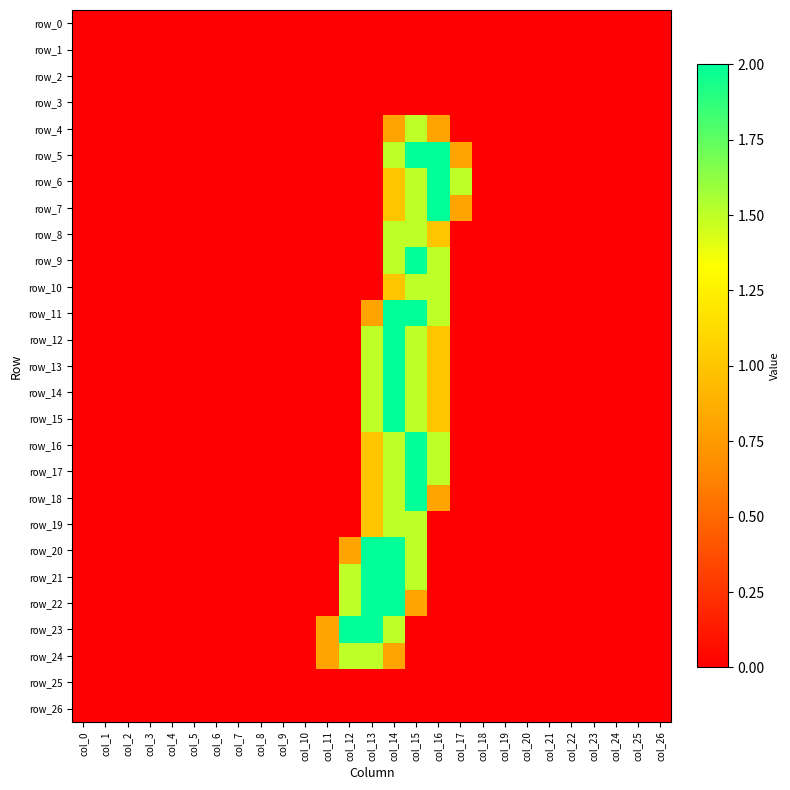

Reading left to right, extract all data points from this chart.

row_0: 0.0	0.0	0.0	0.0	0.0	0.0	0.0	0.0	0.0	0.0	0.0	0.0	0.0	0.0	0.0	0.0	0.0	0.0	0.0	0.0	0.0	0.0	0.0	0.0	0.0	0.0	0.0
row_1: 0.0	0.0	0.0	0.0	0.0	0.0	0.0	0.0	0.0	0.0	0.0	0.0	0.0	0.0	0.0	0.0	0.0	0.0	0.0	0.0	0.0	0.0	0.0	0.0	0.0	0.0	0.0
row_2: 0.0	0.0	0.0	0.0	0.0	0.0	0.0	0.0	0.0	0.0	0.0	0.0	0.0	0.0	0.0	0.0	0.0	0.0	0.0	0.0	0.0	0.0	0.0	0.0	0.0	0.0	0.0
row_3: 0.0	0.0	0.0	0.0	0.0	0.0	0.0	0.0	0.0	0.0	0.0	0.0	0.0	0.0	0.0	0.0	0.0	0.0	0.0	0.0	0.0	0.0	0.0	0.0	0.0	0.0	0.0
row_4: 0.0	0.0	0.0	0.0	0.0	0.0	0.0	0.0	0.0	0.0	0.0	0.0	0.0	0.0	0.8	1.5	0.8	0.0	0.0	0.0	0.0	0.0	0.0	0.0	0.0	0.0	0.0
row_5: 0.0	0.0	0.0	0.0	0.0	0.0	0.0	0.0	0.0	0.0	0.0	0.0	0.0	0.0	1.5	2.0	2.0	0.8	0.0	0.0	0.0	0.0	0.0	0.0	0.0	0.0	0.0
row_6: 0.0	0.0	0.0	0.0	0.0	0.0	0.0	0.0	0.0	0.0	0.0	0.0	0.0	0.0	1.0	1.5	2.0	1.5	0.0	0.0	0.0	0.0	0.0	0.0	0.0	0.0	0.0
row_7: 0.0	0.0	0.0	0.0	0.0	0.0	0.0	0.0	0.0	0.0	0.0	0.0	0.0	0.0	1.0	1.5	2.0	0.8	0.0	0.0	0.0	0.0	0.0	0.0	0.0	0.0	0.0
row_8: 0.0	0.0	0.0	0.0	0.0	0.0	0.0	0.0	0.0	0.0	0.0	0.0	0.0	0.0	1.5	1.5	1.0	0.0	0.0	0.0	0.0	0.0	0.0	0.0	0.0	0.0	0.0
row_9: 0.0	0.0	0.0	0.0	0.0	0.0	0.0	0.0	0.0	0.0	0.0	0.0	0.0	0.0	1.5	2.0	1.5	0.0	0.0	0.0	0.0	0.0	0.0	0.0	0.0	0.0	0.0
row_10: 0.0	0.0	0.0	0.0	0.0	0.0	0.0	0.0	0.0	0.0	0.0	0.0	0.0	0.0	1.0	1.5	1.5	0.0	0.0	0.0	0.0	0.0	0.0	0.0	0.0	0.0	0.0
row_11: 0.0	0.0	0.0	0.0	0.0	0.0	0.0	0.0	0.0	0.0	0.0	0.0	0.0	0.8	2.0	2.0	1.5	0.0	0.0	0.0	0.0	0.0	0.0	0.0	0.0	0.0	0.0
row_12: 0.0	0.0	0.0	0.0	0.0	0.0	0.0	0.0	0.0	0.0	0.0	0.0	0.0	1.5	2.0	1.5	1.0	0.0	0.0	0.0	0.0	0.0	0.0	0.0	0.0	0.0	0.0
row_13: 0.0	0.0	0.0	0.0	0.0	0.0	0.0	0.0	0.0	0.0	0.0	0.0	0.0	1.5	2.0	1.5	1.0	0.0	0.0	0.0	0.0	0.0	0.0	0.0	0.0	0.0	0.0
row_14: 0.0	0.0	0.0	0.0	0.0	0.0	0.0	0.0	0.0	0.0	0.0	0.0	0.0	1.5	2.0	1.5	1.0	0.0	0.0	0.0	0.0	0.0	0.0	0.0	0.0	0.0	0.0
row_15: 0.0	0.0	0.0	0.0	0.0	0.0	0.0	0.0	0.0	0.0	0.0	0.0	0.0	1.5	2.0	1.5	1.0	0.0	0.0	0.0	0.0	0.0	0.0	0.0	0.0	0.0	0.0
row_16: 0.0	0.0	0.0	0.0	0.0	0.0	0.0	0.0	0.0	0.0	0.0	0.0	0.0	1.0	1.5	2.0	1.5	0.0	0.0	0.0	0.0	0.0	0.0	0.0	0.0	0.0	0.0
row_17: 0.0	0.0	0.0	0.0	0.0	0.0	0.0	0.0	0.0	0.0	0.0	0.0	0.0	1.0	1.5	2.0	1.5	0.0	0.0	0.0	0.0	0.0	0.0	0.0	0.0	0.0	0.0
row_18: 0.0	0.0	0.0	0.0	0.0	0.0	0.0	0.0	0.0	0.0	0.0	0.0	0.0	1.0	1.5	2.0	0.8	0.0	0.0	0.0	0.0	0.0	0.0	0.0	0.0	0.0	0.0
row_19: 0.0	0.0	0.0	0.0	0.0	0.0	0.0	0.0	0.0	0.0	0.0	0.0	0.0	1.0	1.5	1.5	0.0	0.0	0.0	0.0	0.0	0.0	0.0	0.0	0.0	0.0	0.0
row_20: 0.0	0.0	0.0	0.0	0.0	0.0	0.0	0.0	0.0	0.0	0.0	0.0	0.8	2.0	2.0	1.5	0.0	0.0	0.0	0.0	0.0	0.0	0.0	0.0	0.0	0.0	0.0
row_21: 0.0	0.0	0.0	0.0	0.0	0.0	0.0	0.0	0.0	0.0	0.0	0.0	1.5	2.0	2.0	1.5	0.0	0.0	0.0	0.0	0.0	0.0	0.0	0.0	0.0	0.0	0.0
row_22: 0.0	0.0	0.0	0.0	0.0	0.0	0.0	0.0	0.0	0.0	0.0	0.0	1.5	2.0	2.0	0.8	0.0	0.0	0.0	0.0	0.0	0.0	0.0	0.0	0.0	0.0	0.0
row_23: 0.0	0.0	0.0	0.0	0.0	0.0	0.0	0.0	0.0	0.0	0.0	0.8	2.0	2.0	1.5	0.0	0.0	0.0	0.0	0.0	0.0	0.0	0.0	0.0	0.0	0.0	0.0
row_24: 0.0	0.0	0.0	0.0	0.0	0.0	0.0	0.0	0.0	0.0	0.0	0.8	1.5	1.5	0.8	0.0	0.0	0.0	0.0	0.0	0.0	0.0	0.0	0.0	0.0	0.0	0.0
row_25: 0.0	0.0	0.0	0.0	0.0	0.0	0.0	0.0	0.0	0.0	0.0	0.0	0.0	0.0	0.0	0.0	0.0	0.0	0.0	0.0	0.0	0.0	0.0	0.0	0.0	0.0	0.0
row_26: 0.0	0.0	0.0	0.0	0.0	0.0	0.0	0.0	0.0	0.0	0.0	0.0	0.0	0.0	0.0	0.0	0.0	0.0	0.0	0.0	0.0	0.0	0.0	0.0	0.0	0.0	0.0